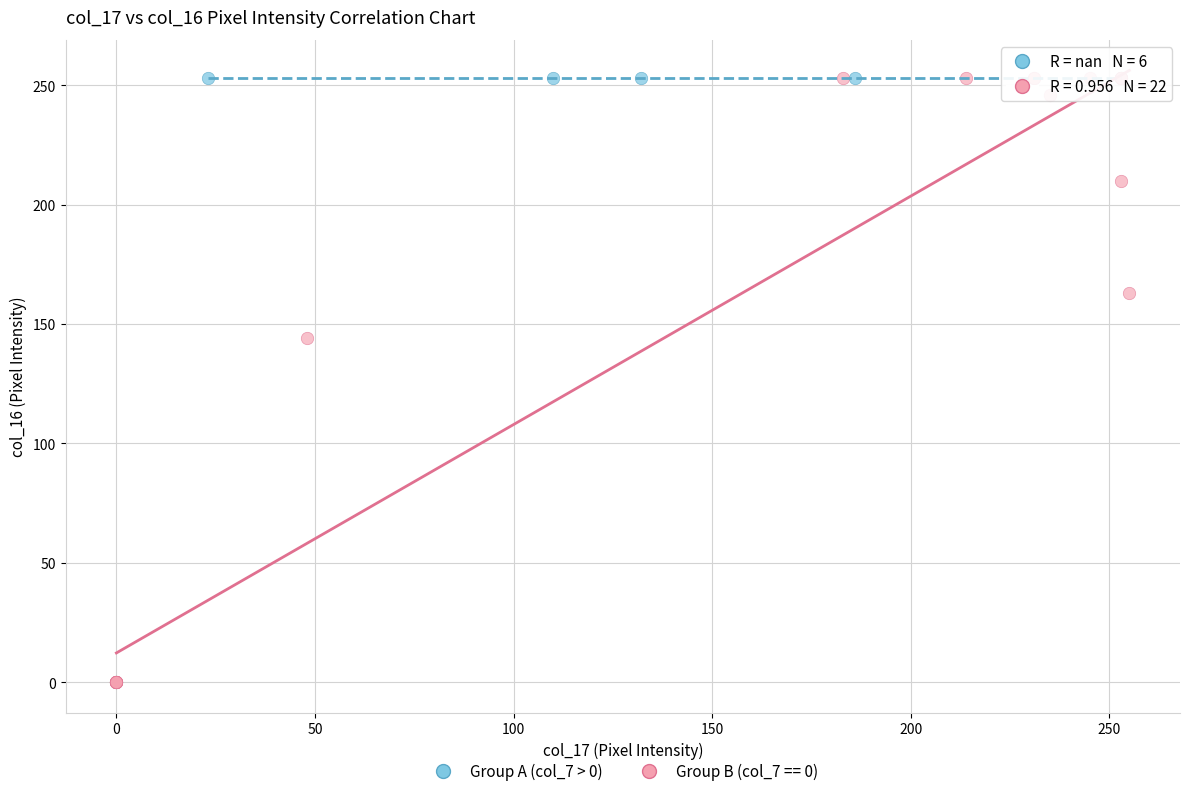

Which series reaches the minimum Y coordinate?

Group B (col_7 == 0)